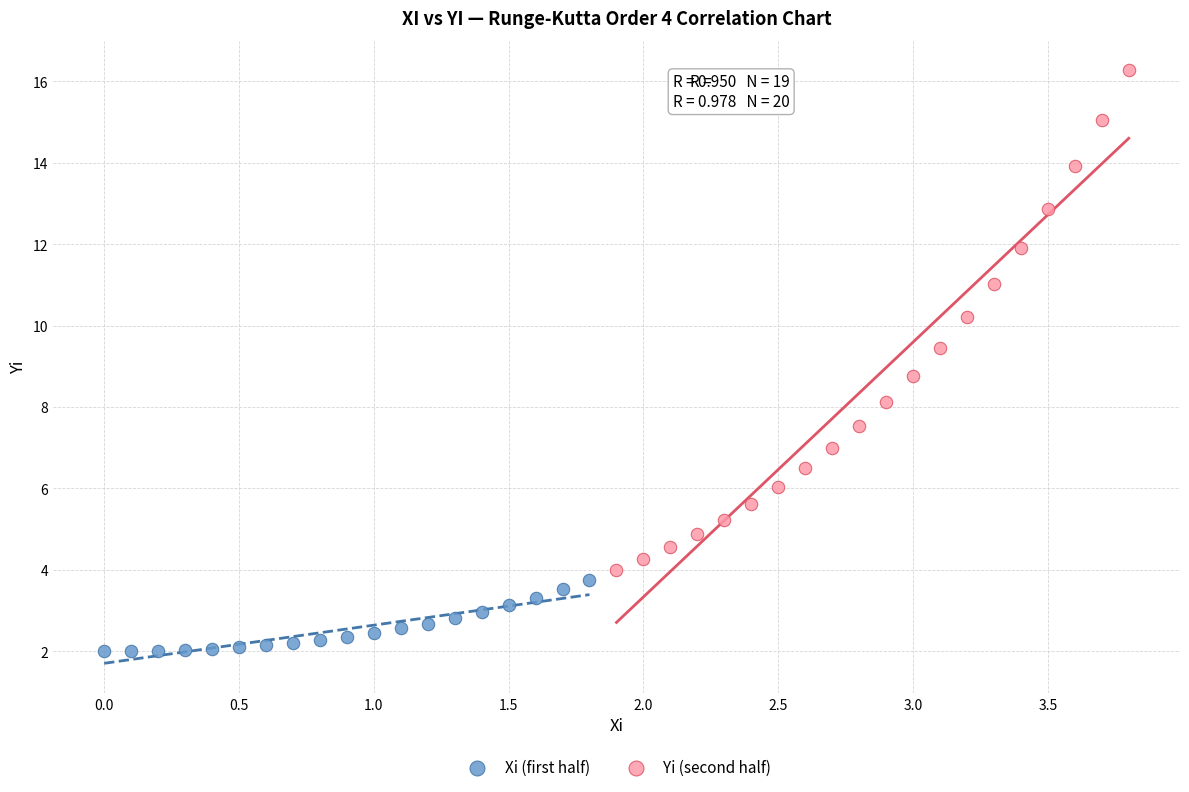

What are all the series names shown in the legend?

Xi (first half), Yi (second half)